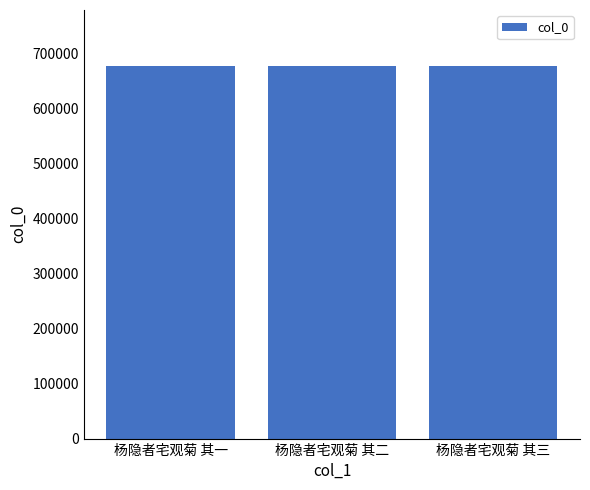

Read the value at 杨隐者宅观菊 其一.

678199